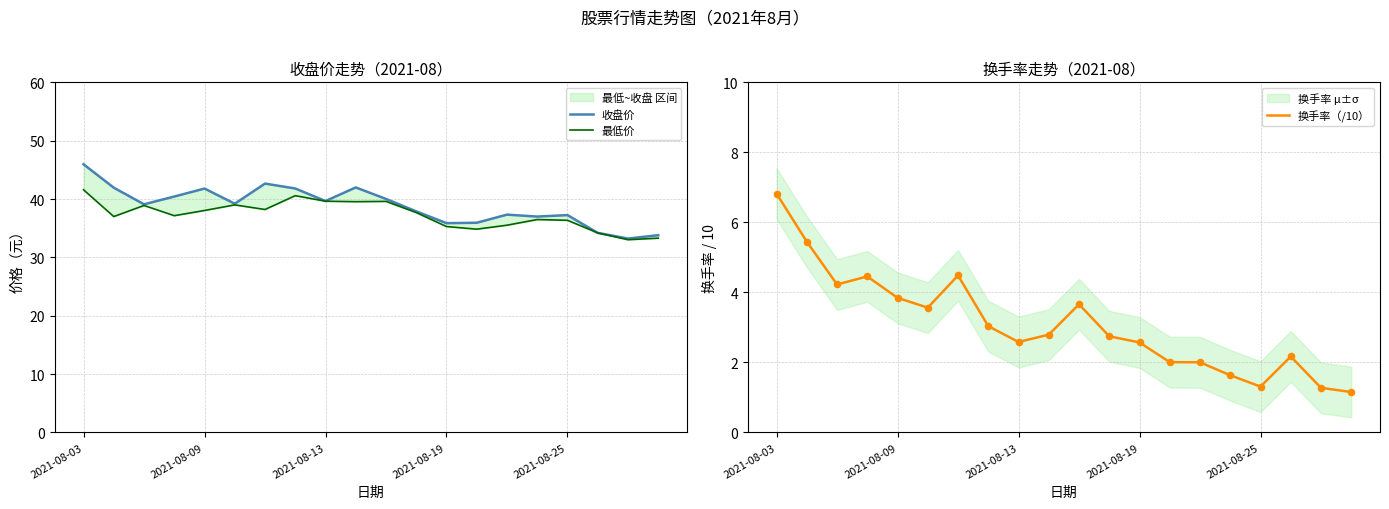

Which series has the largest total across all categories?

收盘价